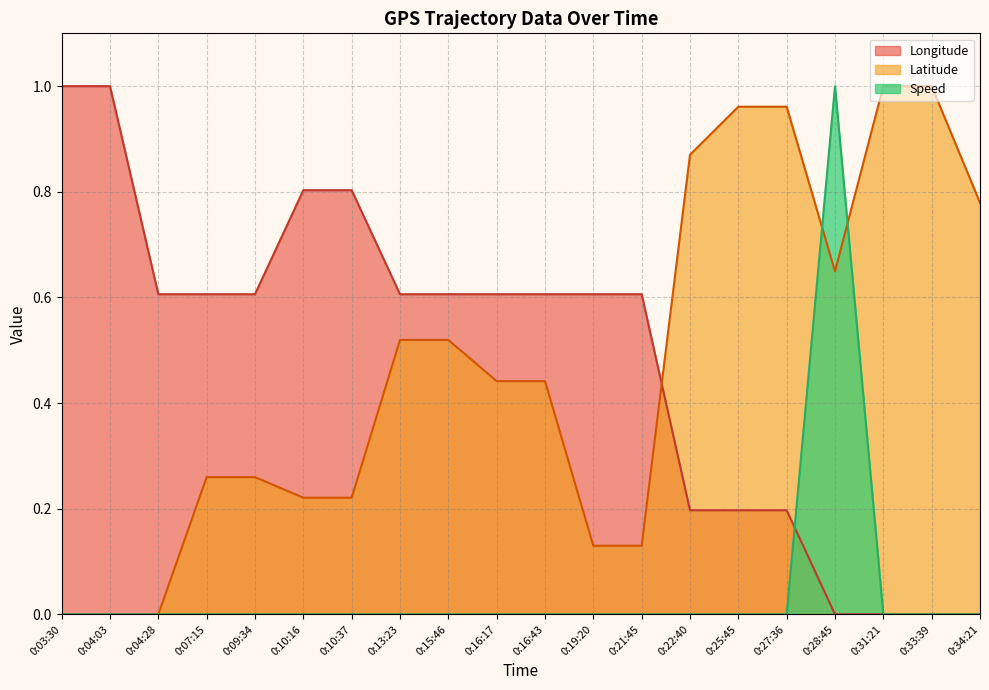

The value of Latitude at 0:16:17 is 0.3. True or false?

False